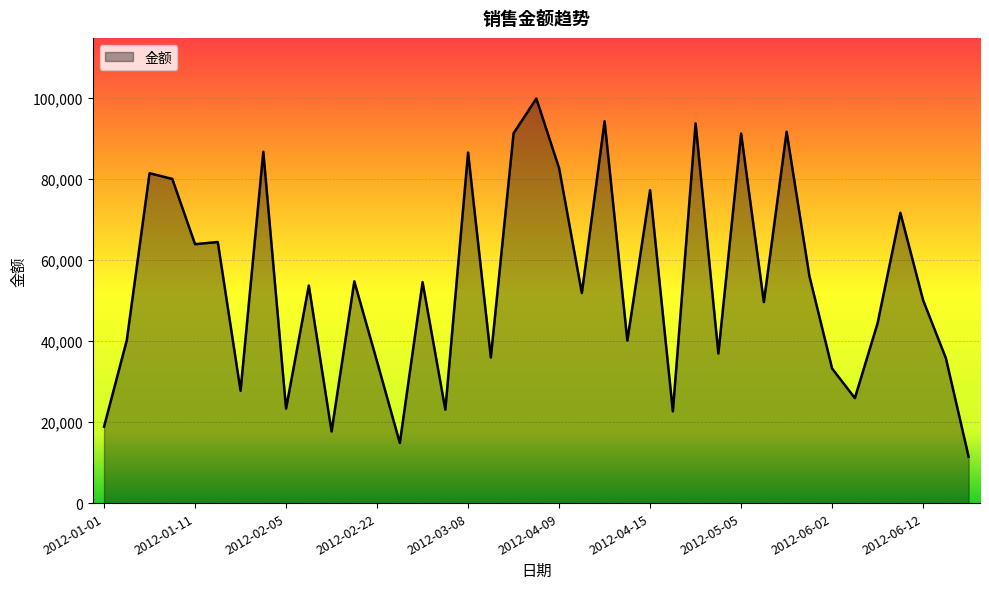

What is the greatest value displayed?

99860